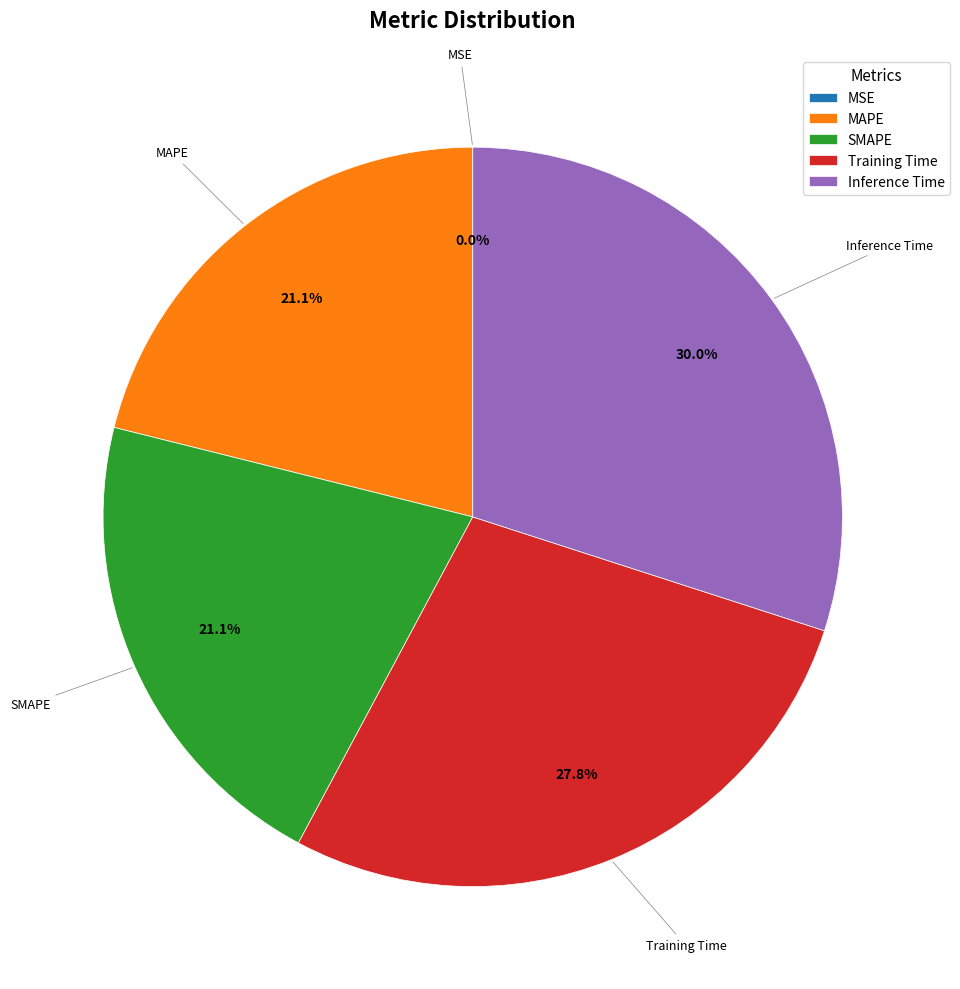

Is there any slice that represents more than half of the pie?

No